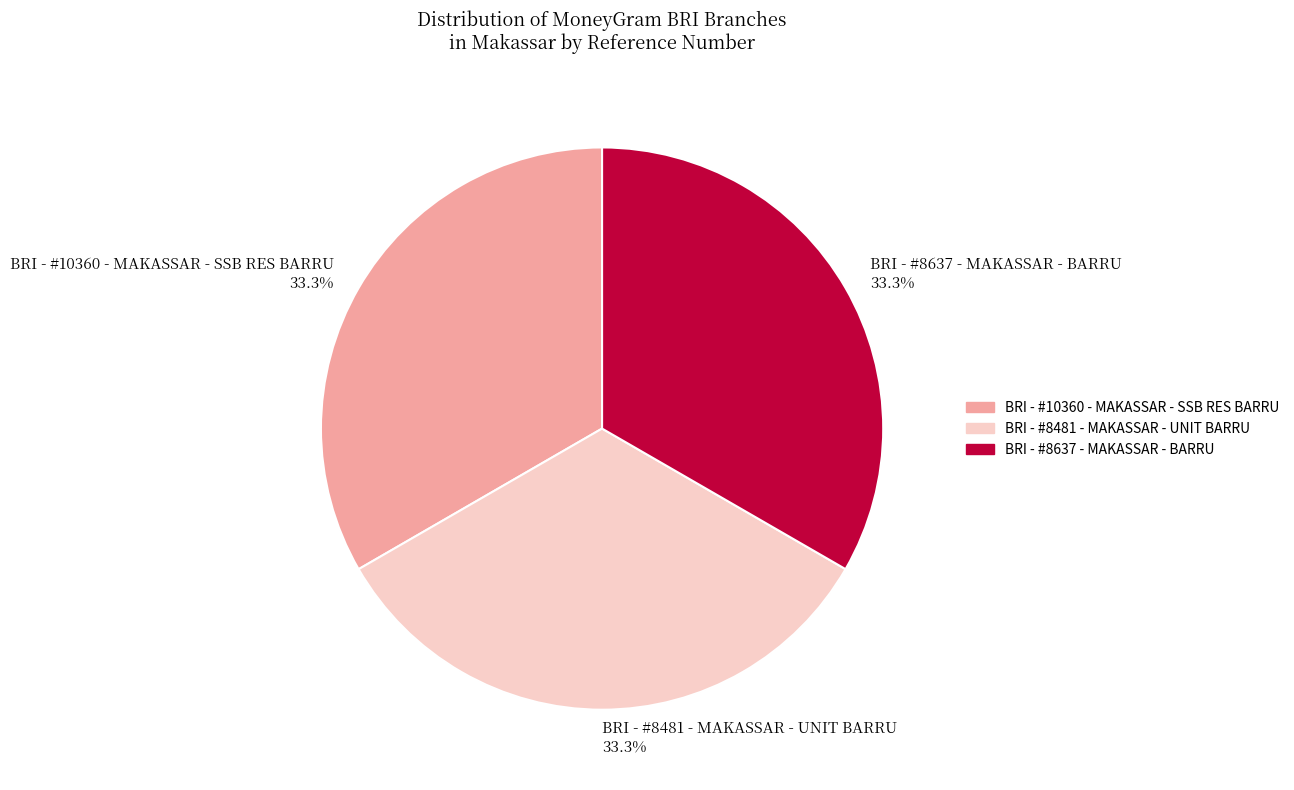

Is there a majority slice in this chart?

No